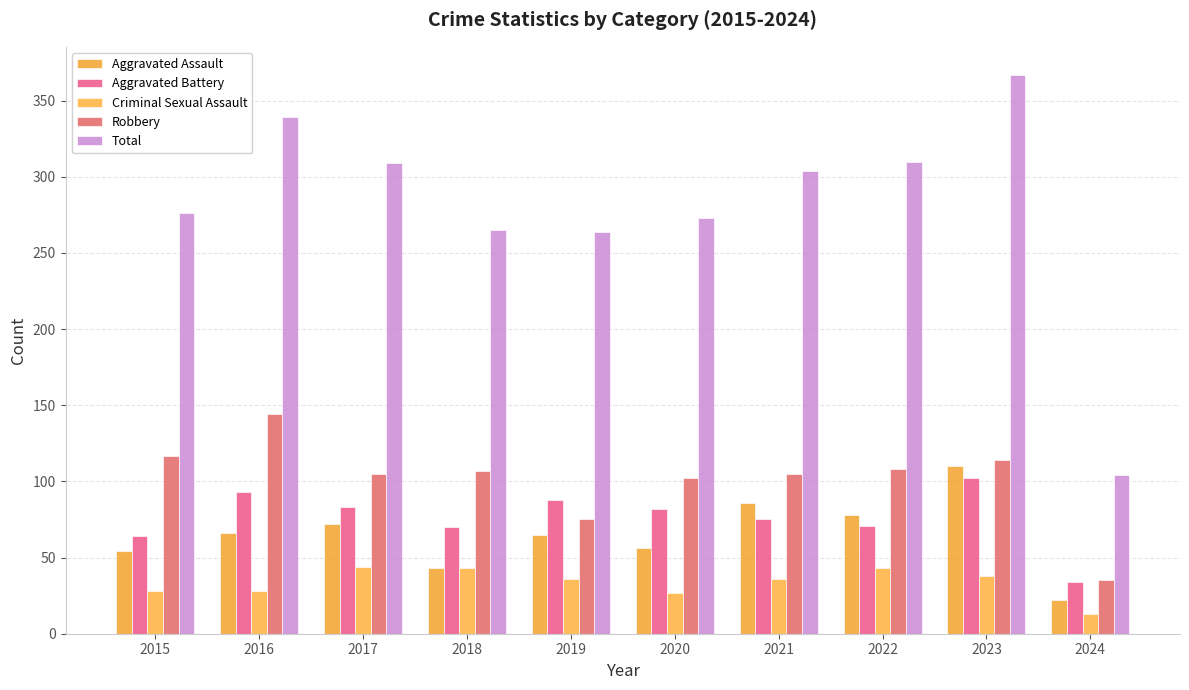

Read the Aggravated Battery value at 2022, to the nearest 10.

70